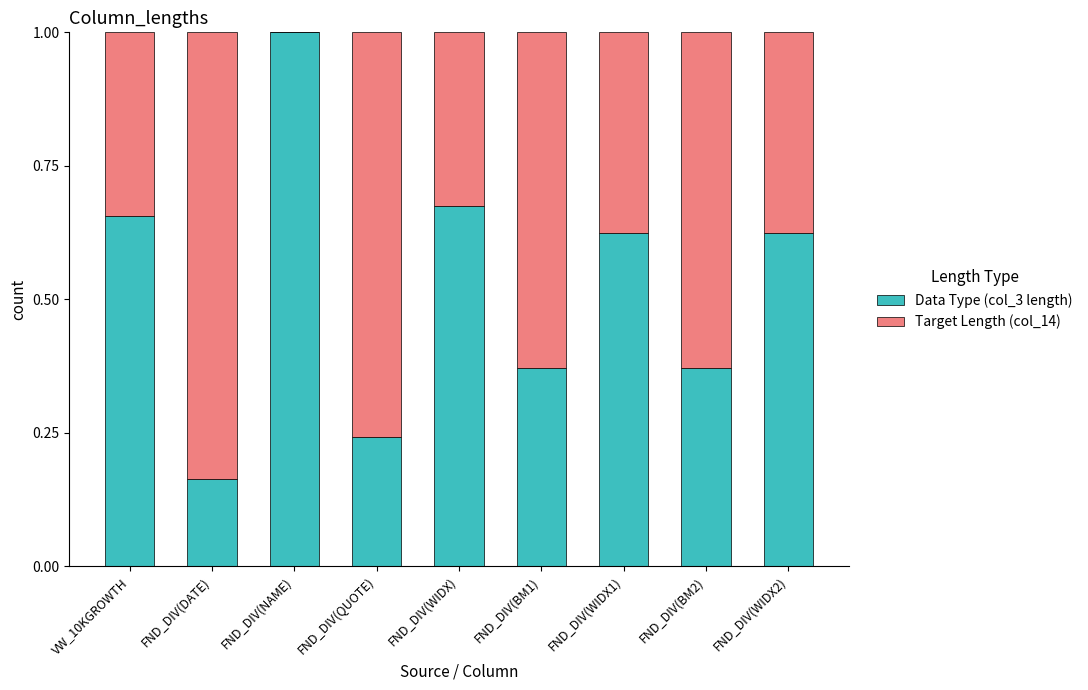

What is the total value across all series at FND_DIV(DATE)?

1.0